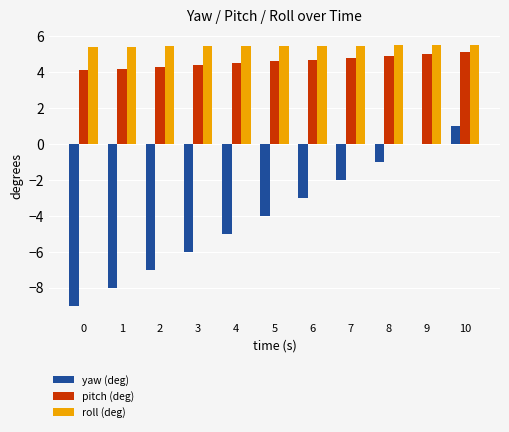

What are all the series names shown in the legend?

yaw (deg), pitch (deg), roll (deg)